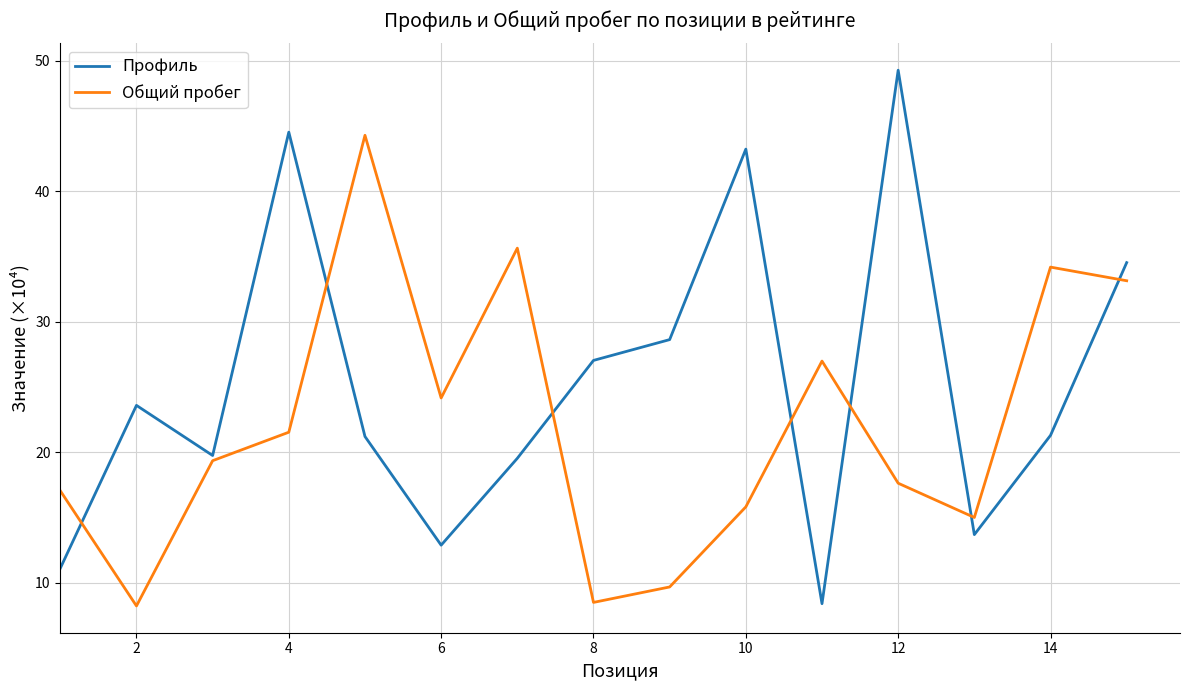

List the series in order of their peak value, lowest first.

Общий пробег, Профиль